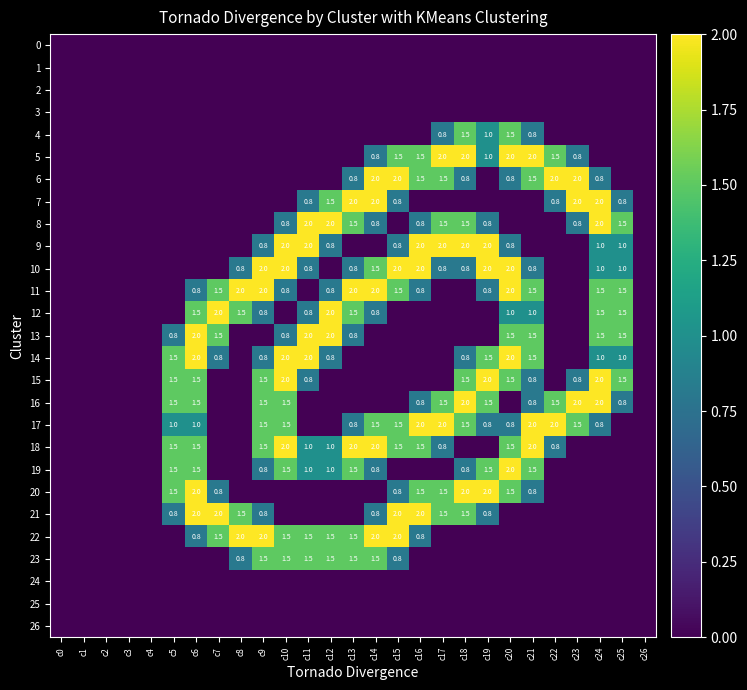

True or false: 18 has a value of 2.0 at c10.

True